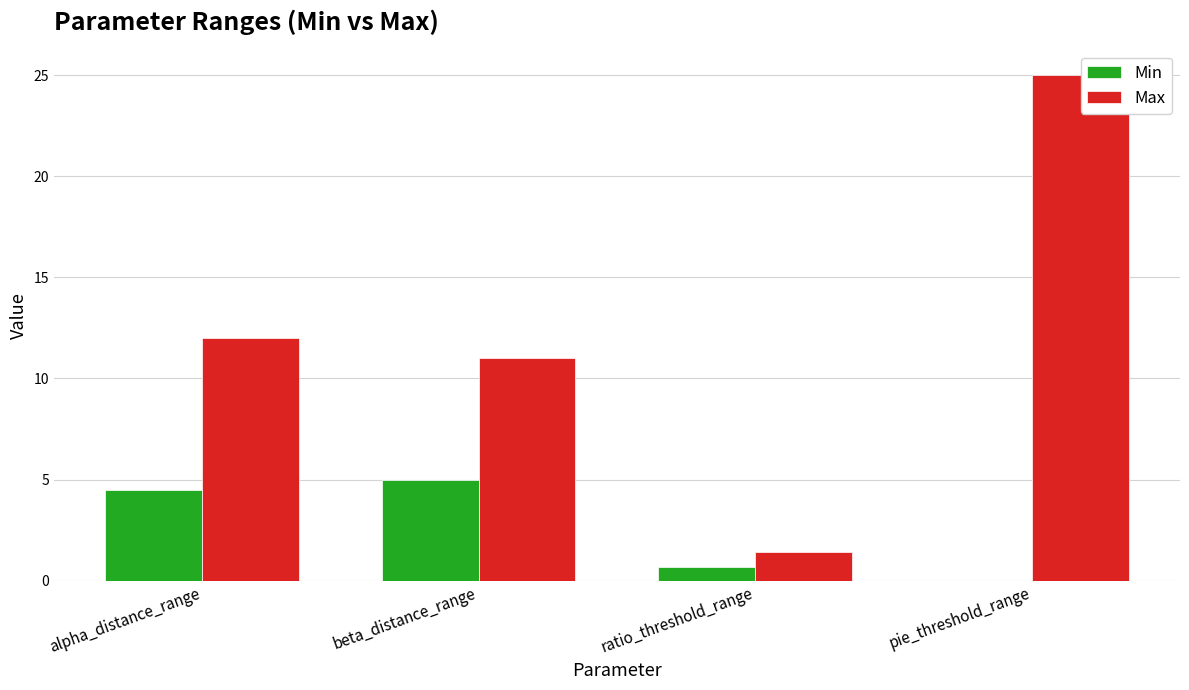

Count the Min values in the range 0 to 5.

4